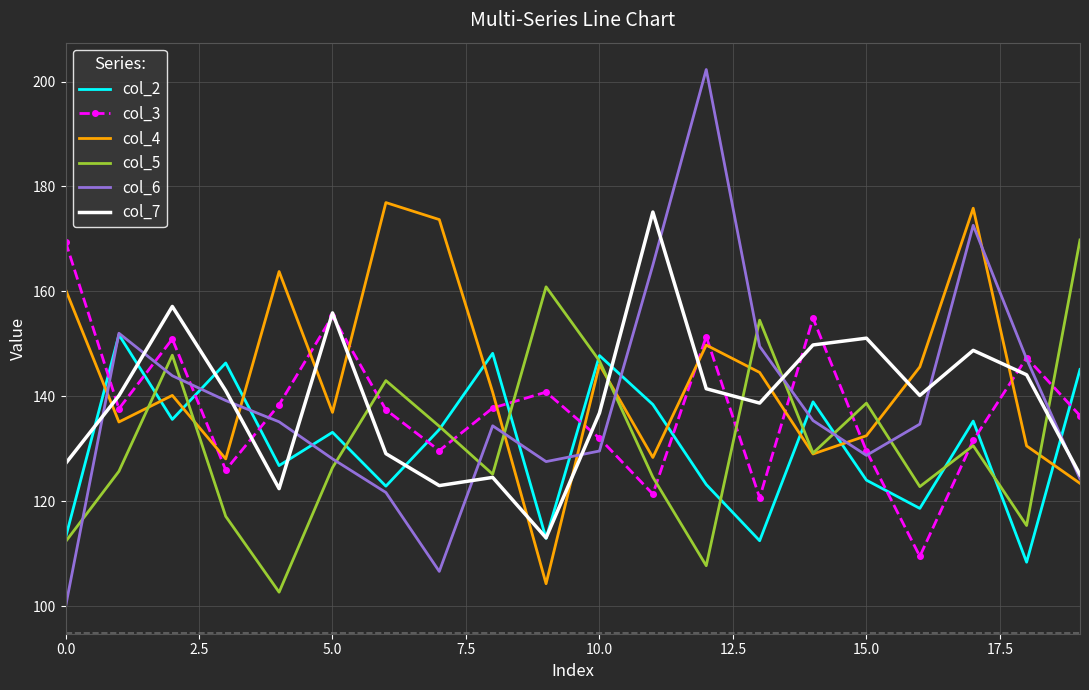

How many interior local peaks does the col_6 series have?

4